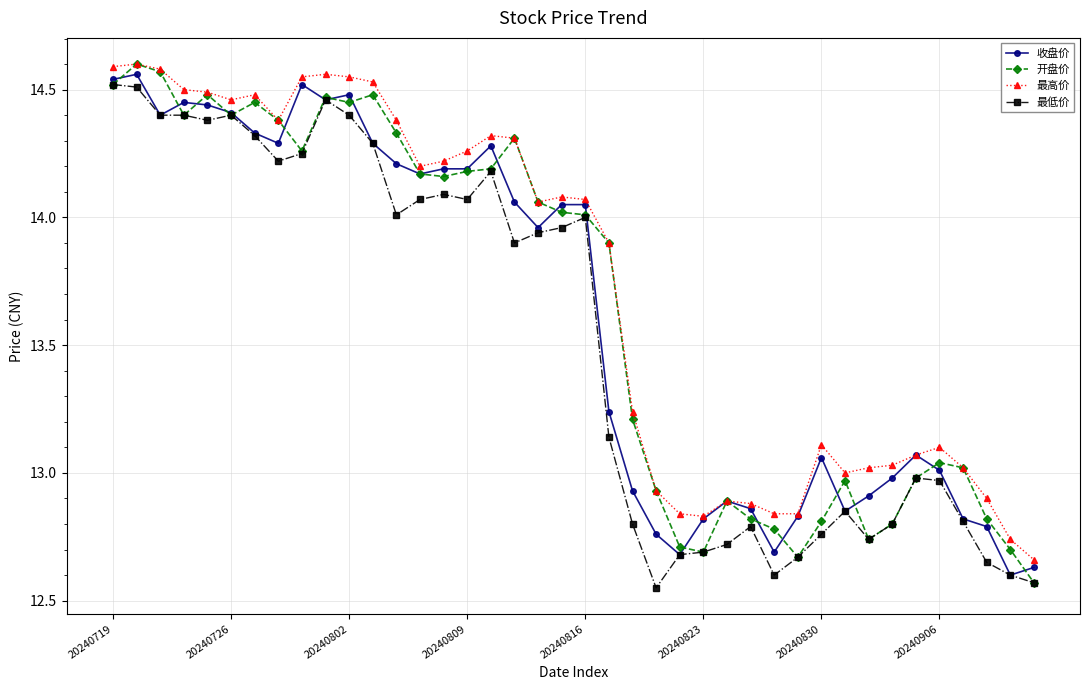

True or false: 最高价 and 最低价 cross at least once.

False